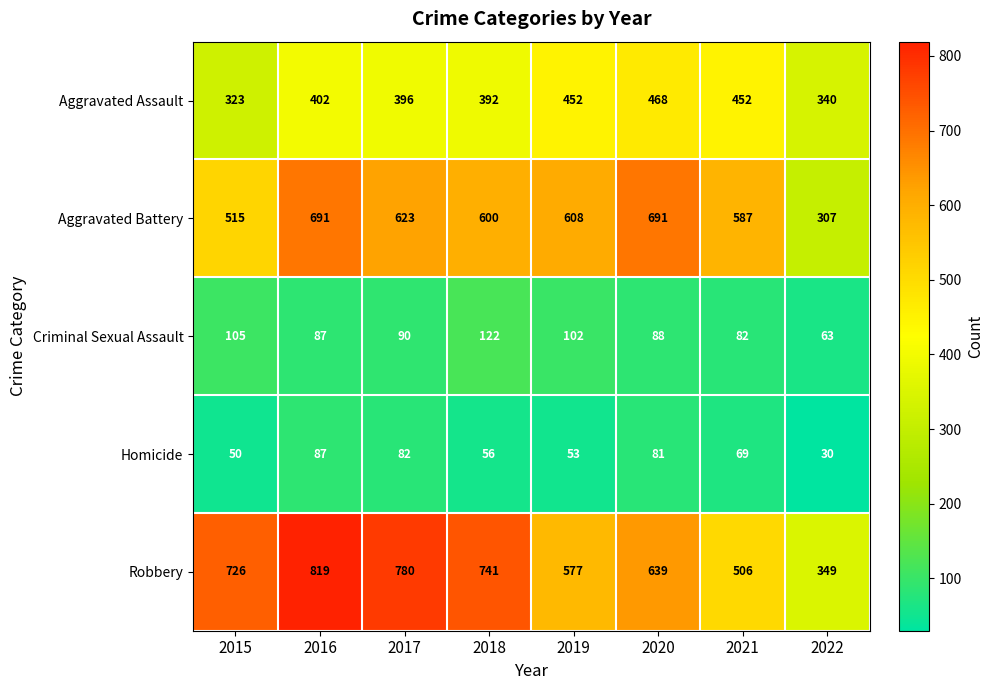

What is the average value of the Criminal Sexual Assault series?

92